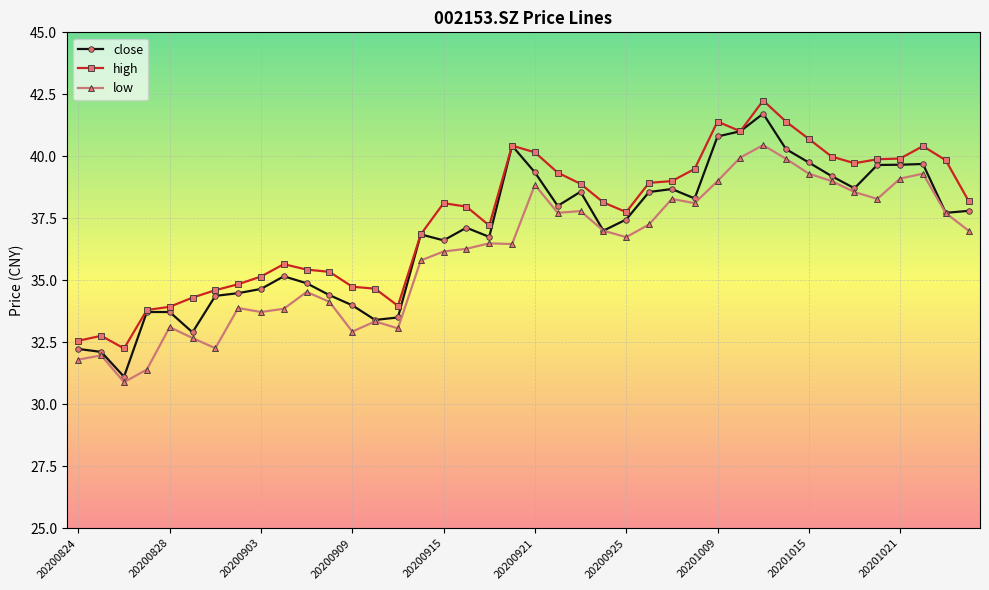

What is the value of the close point at the 21st from the left?

39.4